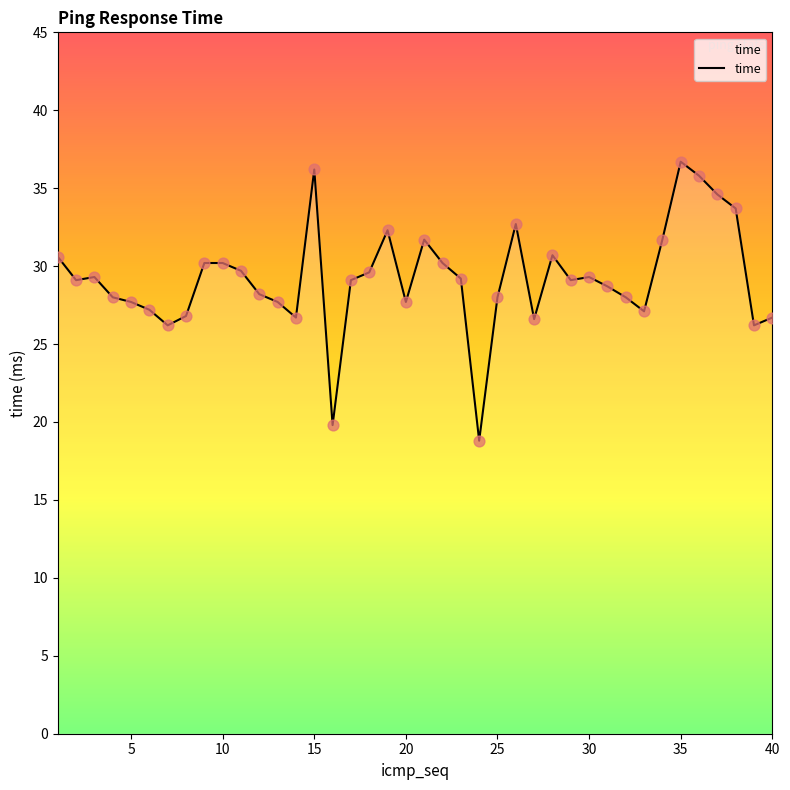

What is the smallest value displayed?

18.8